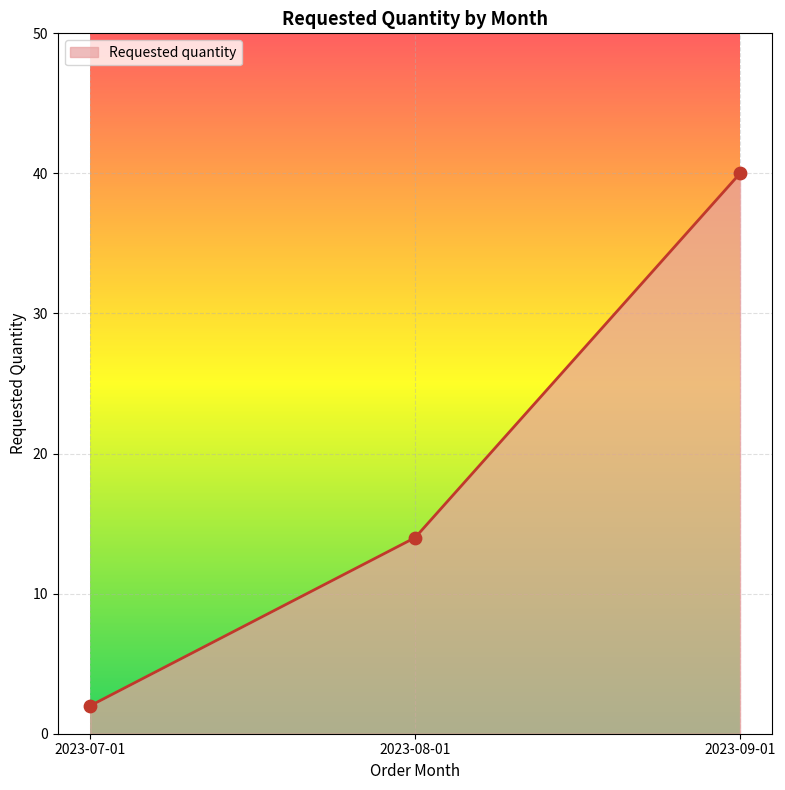

What is the change in value from 2023-07-01 to 2023-08-01?

+12